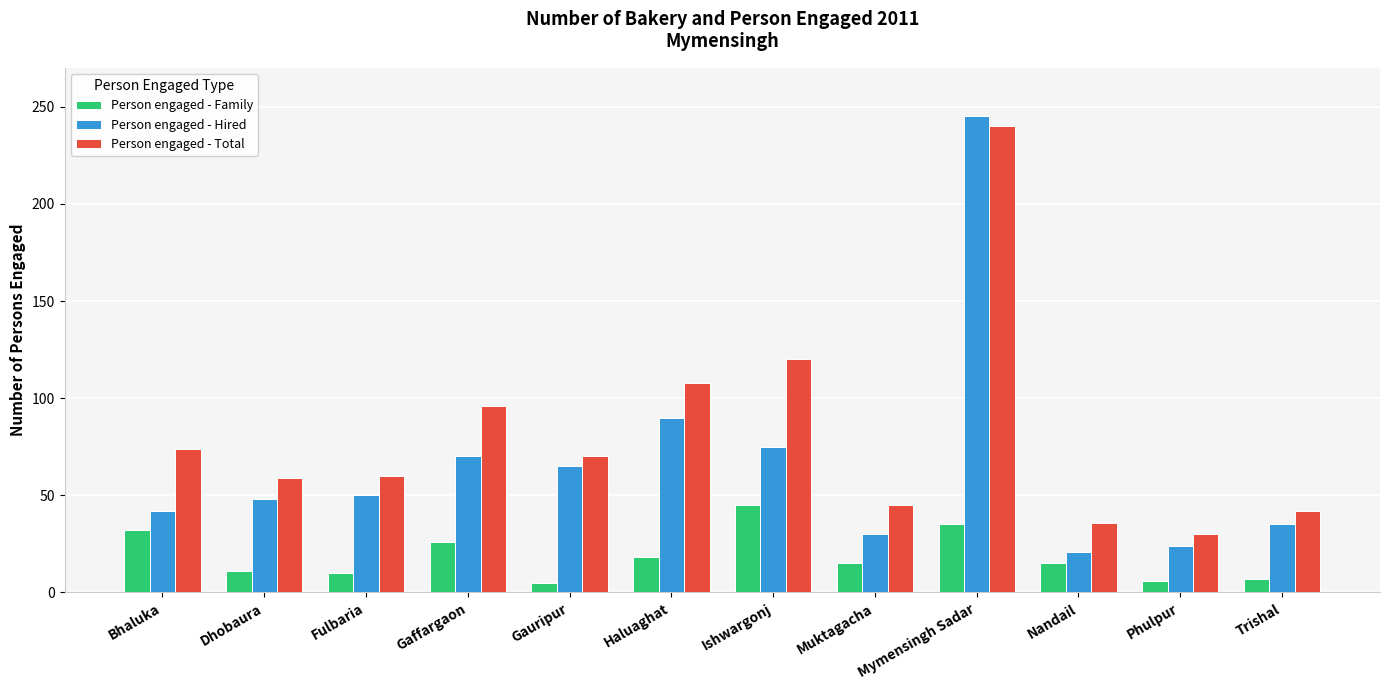

What is the difference between the Person engaged - Family values at Ishwargonj and Phulpur?

39